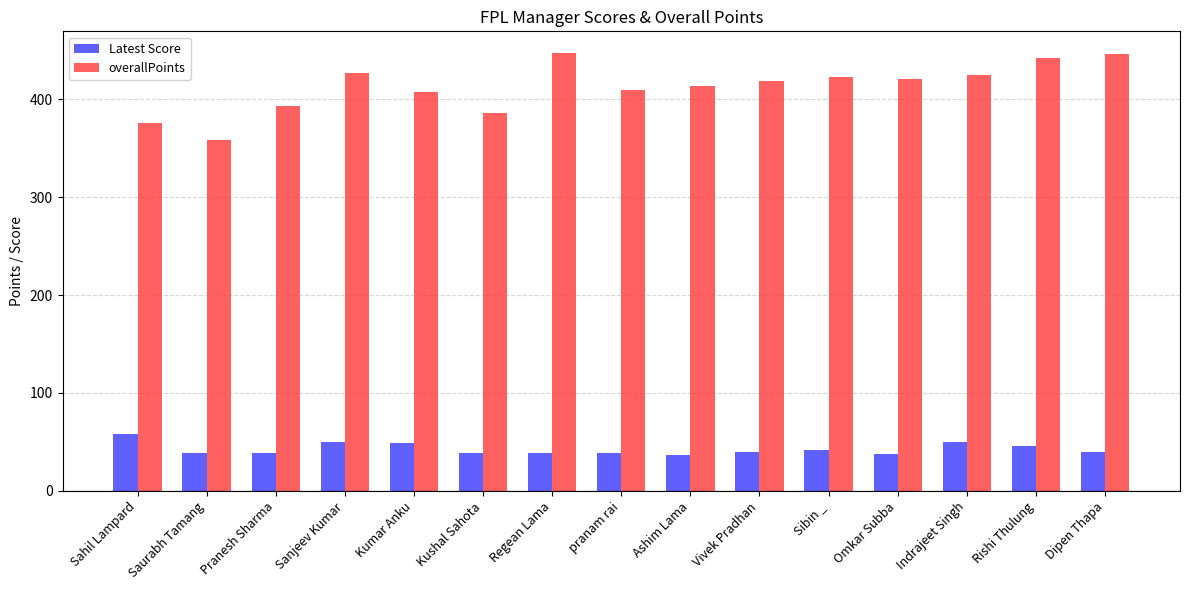

At Regean Lama, list the series in order from smallest to largest.

Latest Score, overallPoints